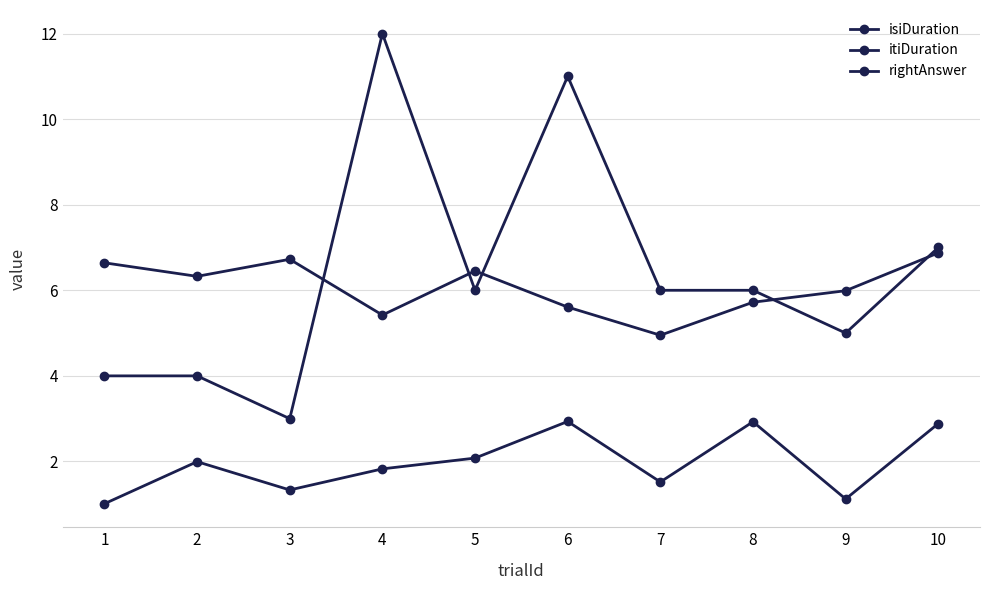

Which category has the lowest value across all series?

1